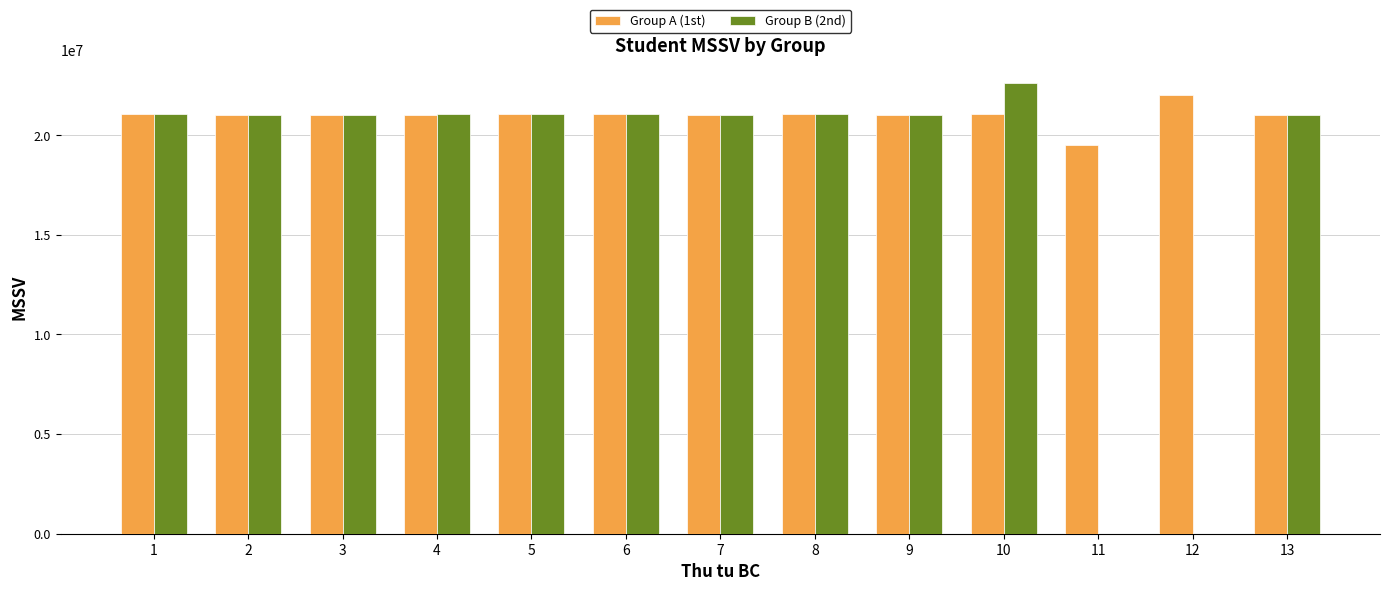

The value of Group B (2nd) at 11 is 0. True or false?

True